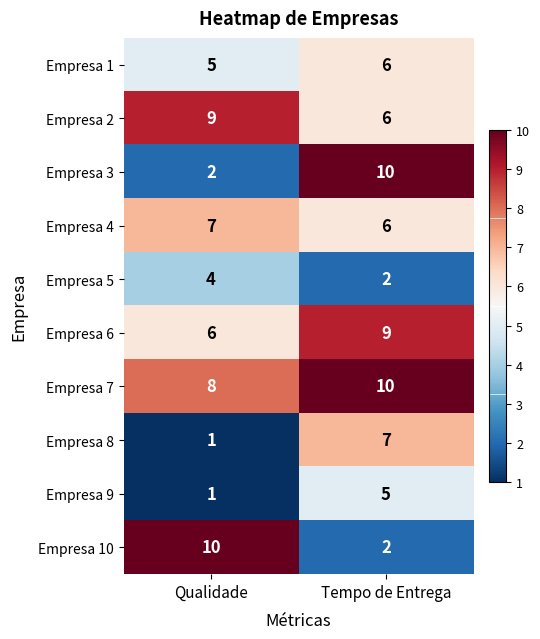

What is the approximate value of Empresa 9 at Tempo de Entrega?

5